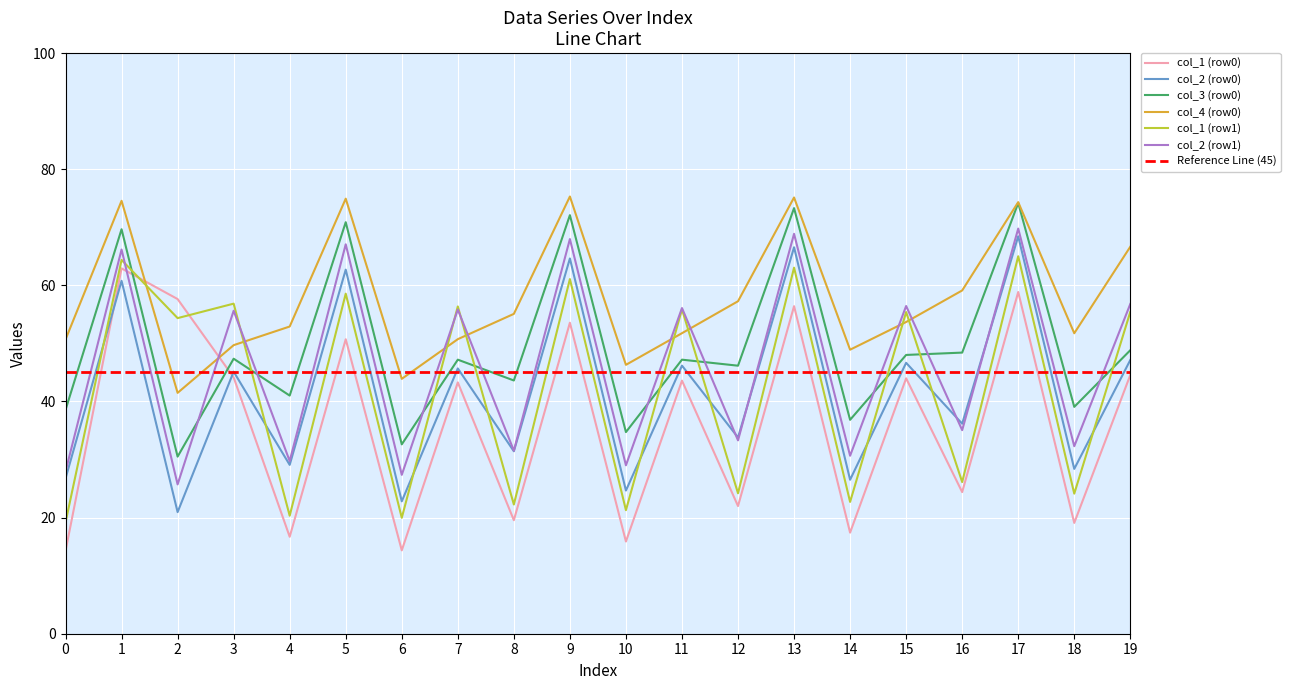

What is the sum of all col_3 (row0) values?

990.3